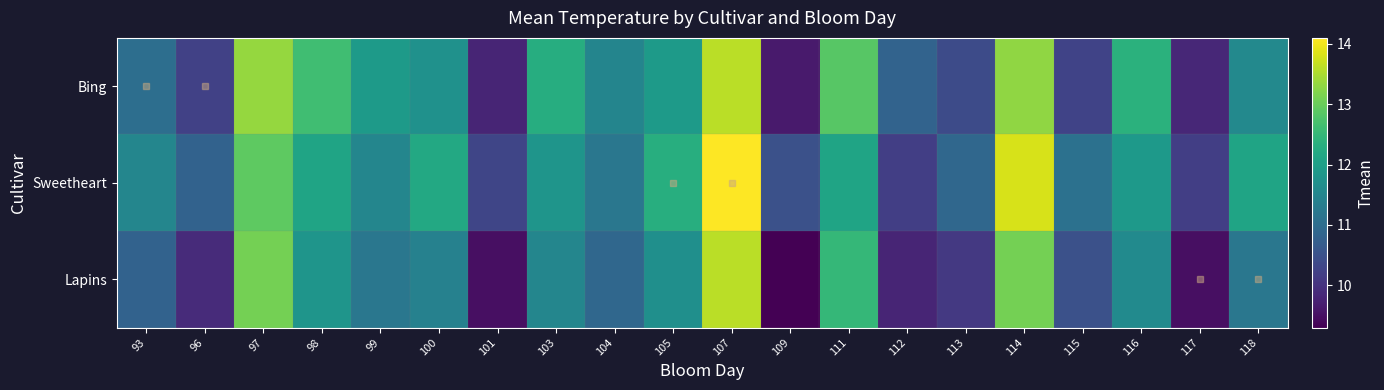

Reading right to left, extract all data points from this chart.

Bing: 118=11.6	117=9.8	116=12.4	115=10.3	114=13.3	113=10.4	112=10.8	111=12.8	109=9.7	107=13.6	105=11.9	104=11.5	103=12.3	101=9.8	100=11.7	99=11.9	98=12.6	97=13.3	96=10.2	93=11.0
Sweetheart: 118=12.1	117=10.2	116=11.9	115=11.1	114=13.8	113=10.9	112=10.2	111=12.1	109=10.5	107=14.1	105=12.3	104=11.2	103=11.8	101=10.3	100=12.2	99=11.5	98=12.1	97=12.9	96=10.8	93=11.5
Lapins: 118=11.2	117=9.5	116=11.6	115=10.5	114=13.1	113=10.1	112=9.8	111=12.5	109=9.3	107=13.6	105=11.7	104=10.9	103=11.5	101=9.5	100=11.4	99=11.2	98=11.8	97=13.1	96=9.9	93=10.8